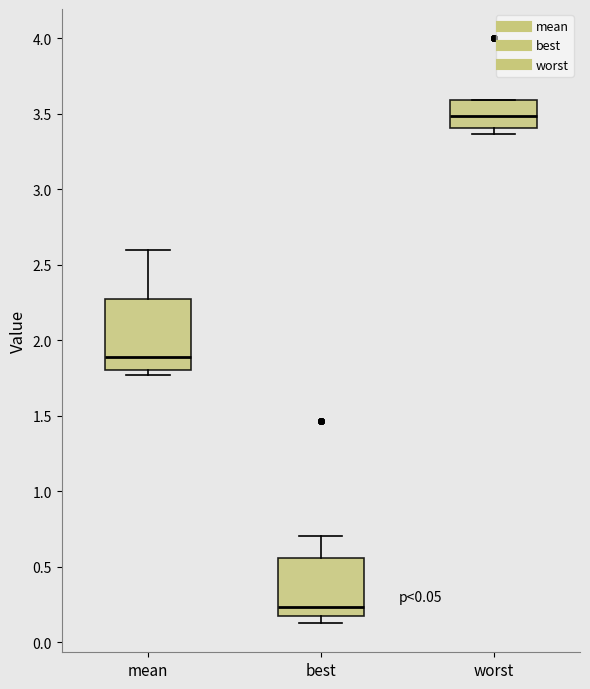

Which box's median line is the lowest?

best